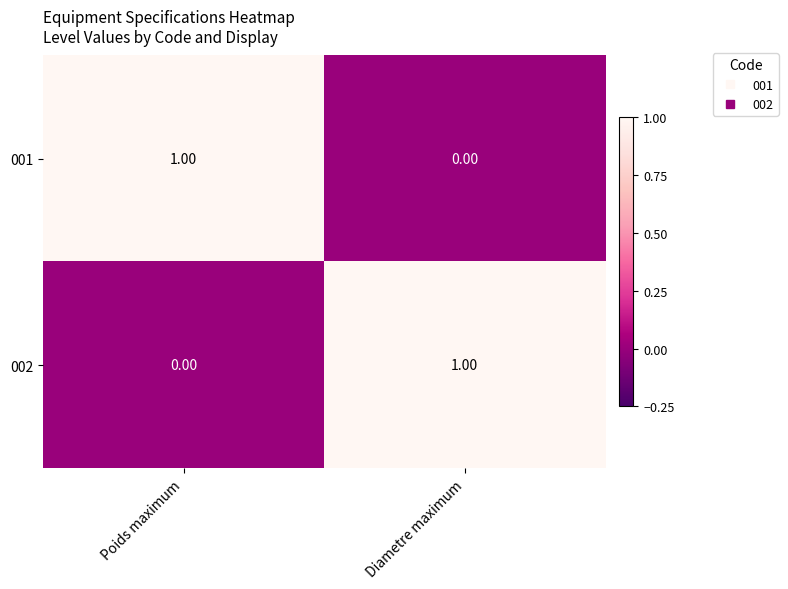

Is the value of 001 at Poids maximum greater than the value of 002 at Poids maximum?

Yes